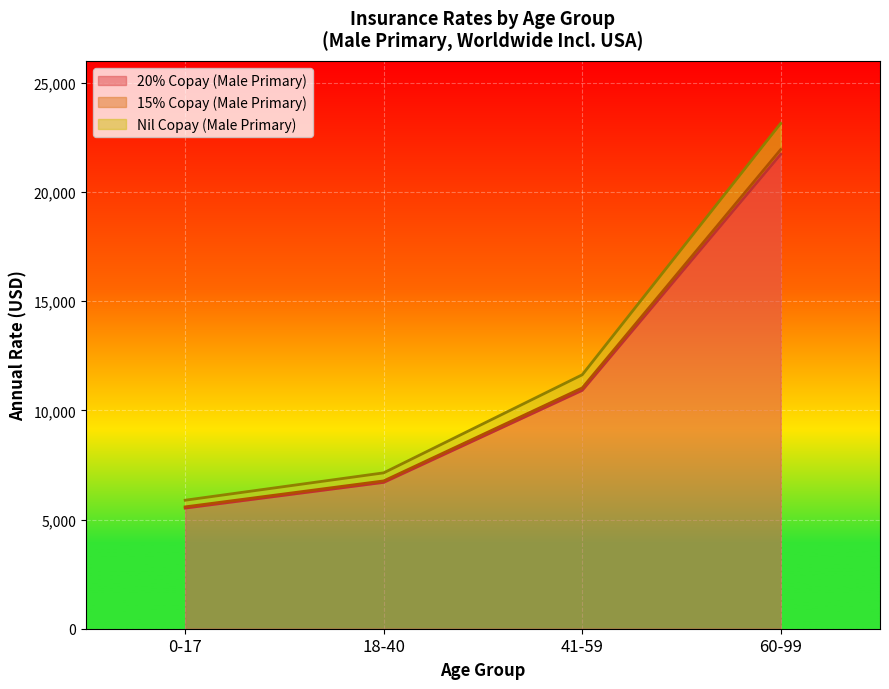

At how many categories does at least one series exceed 5652?

4